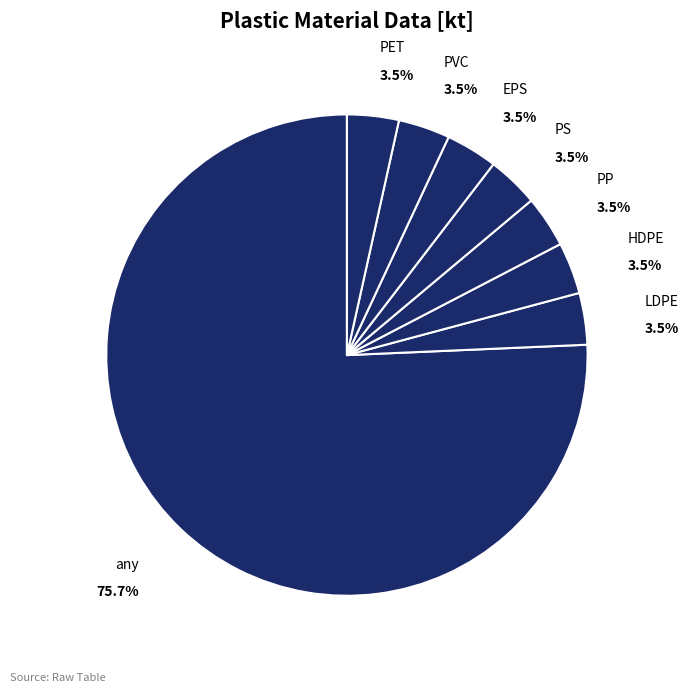

True or false: any accounts for 64% of the total.

False